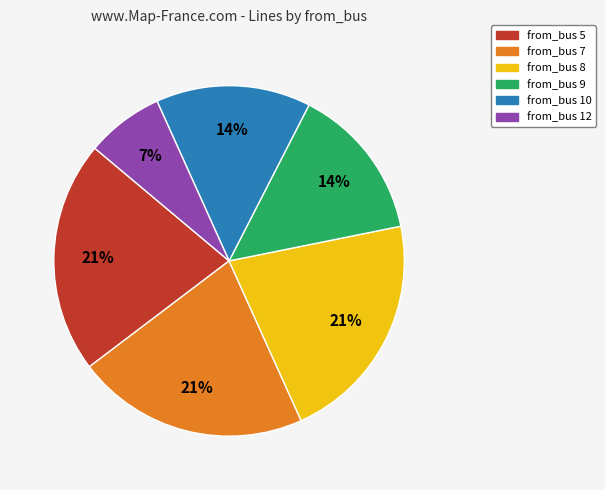

Combined, do from_bus 9 and from_bus 7 account for over 50%?

No